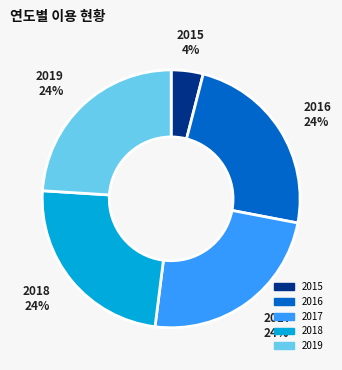

Is 2015 the majority of the pie?

No